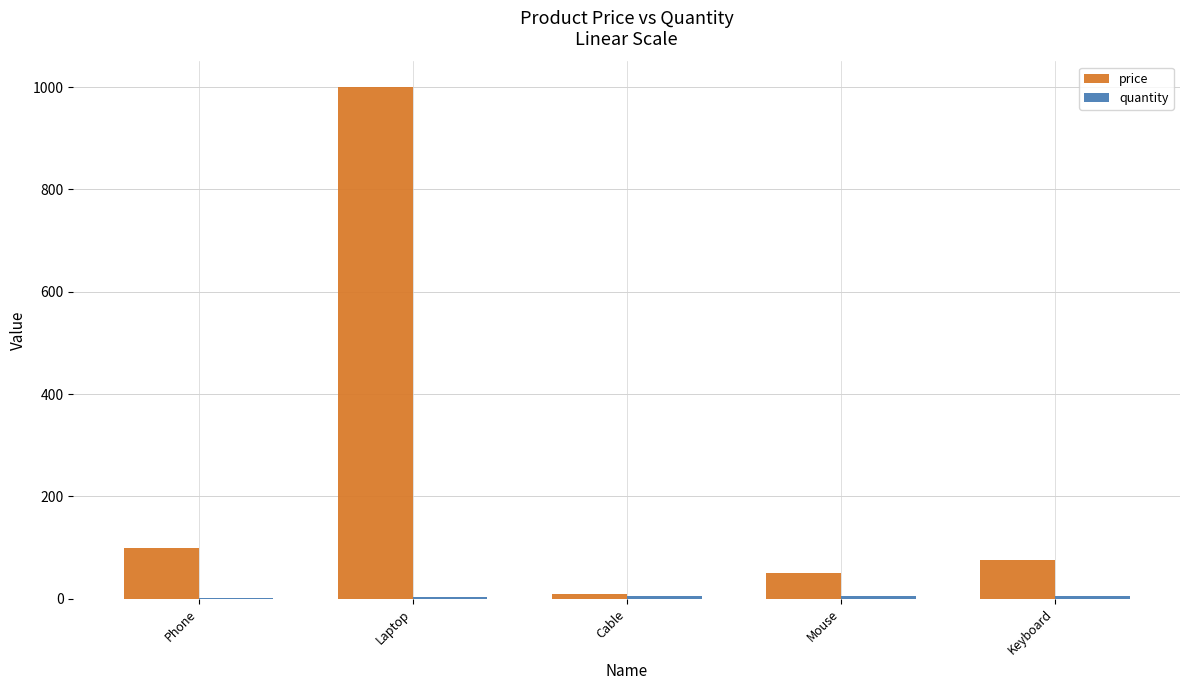

Which series has the largest total across all categories?

price